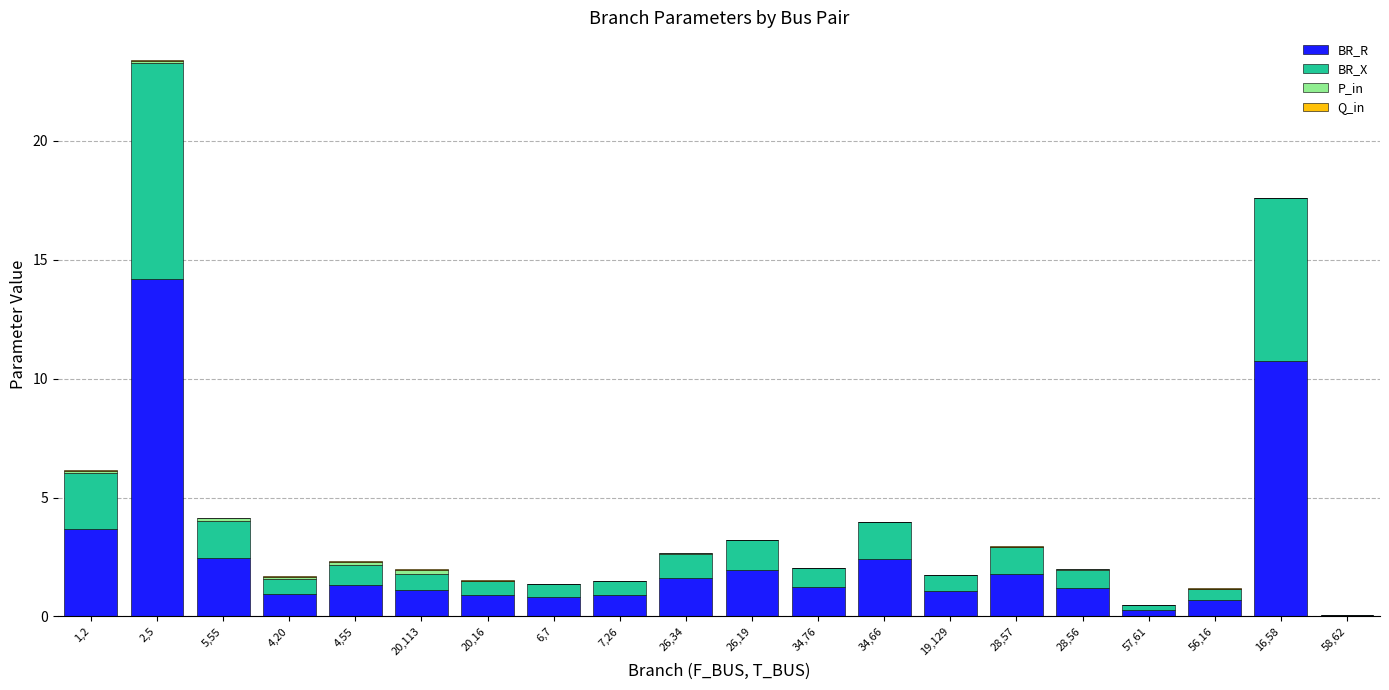

At which category is the sum across all series the highest?

2,5